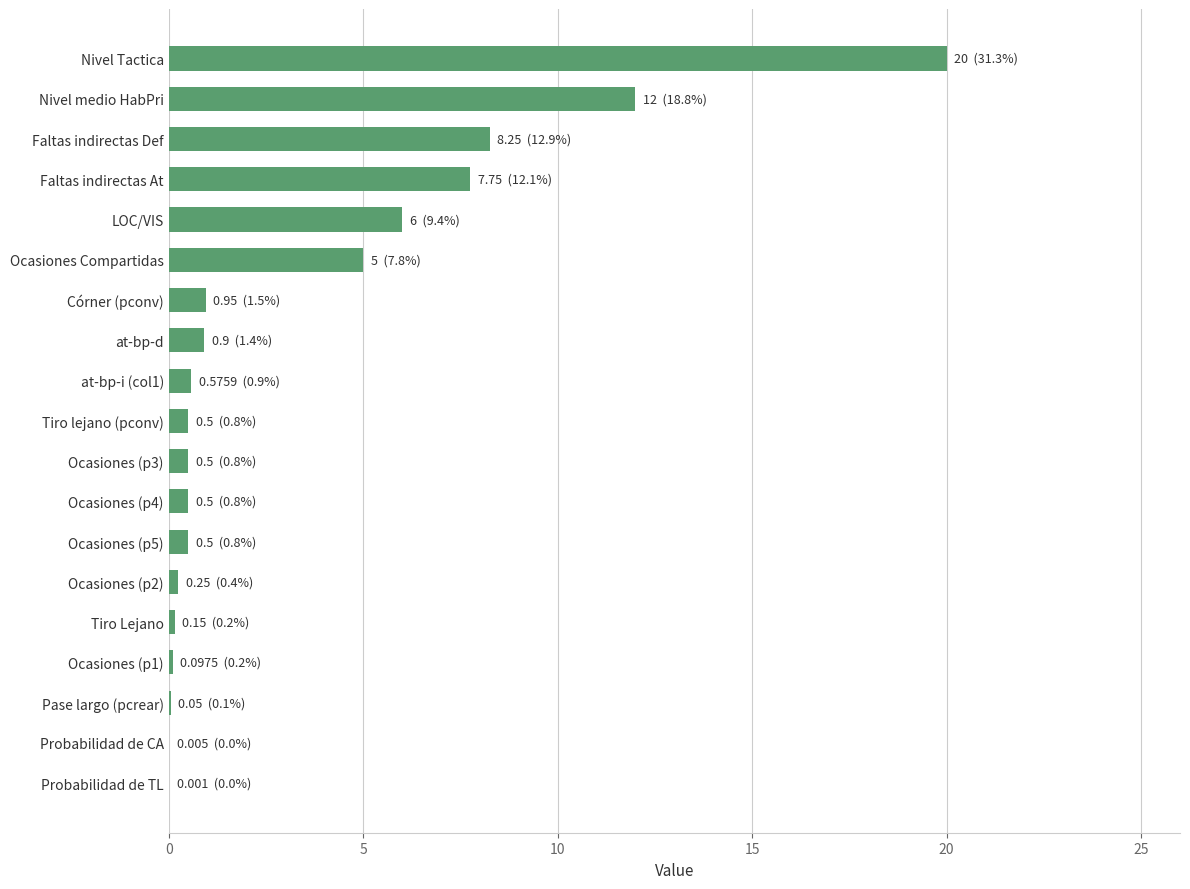

What is the maximum value shown in the chart?

20.0